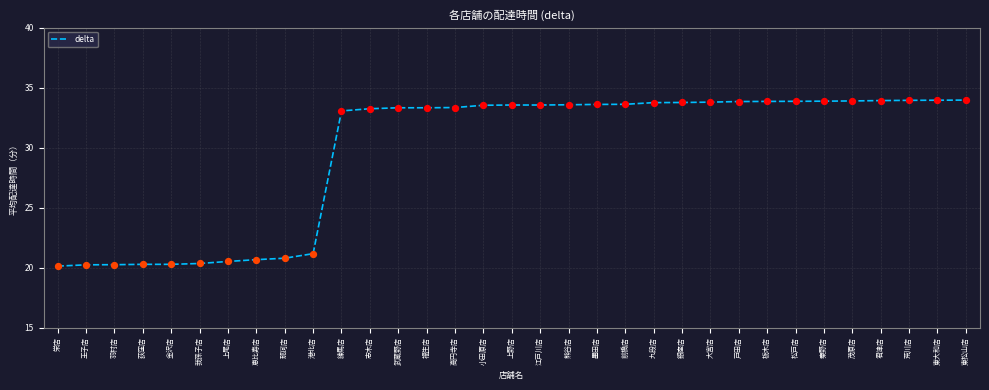

Approximately how many times larger is the value at 墨田店 compared to 上野店?

1.0